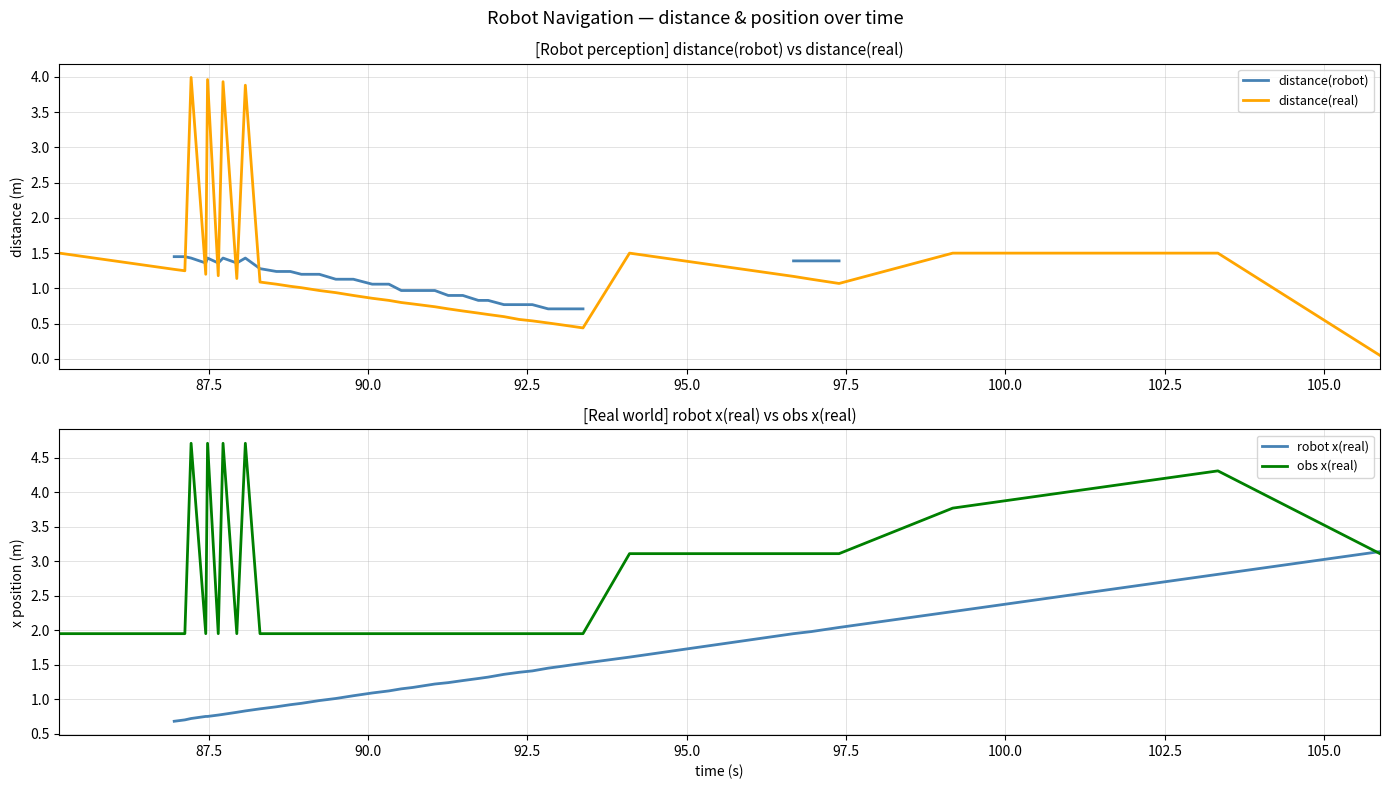

Which series has the widest spread of values?

distance(real)